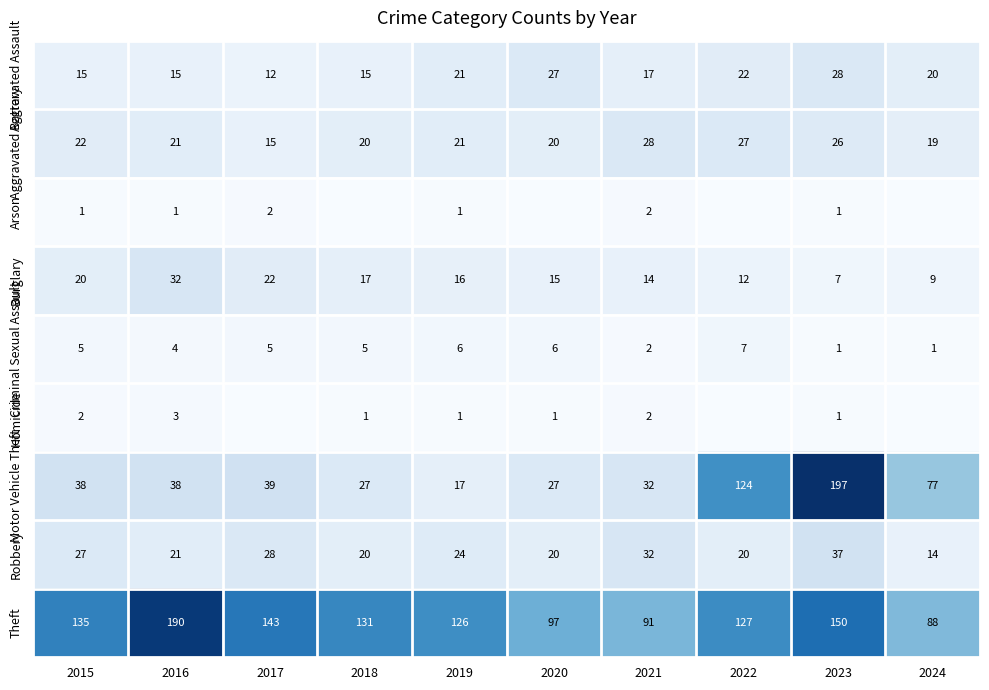

True or false: Aggravated Battery has a value of 19 at 2024.

True